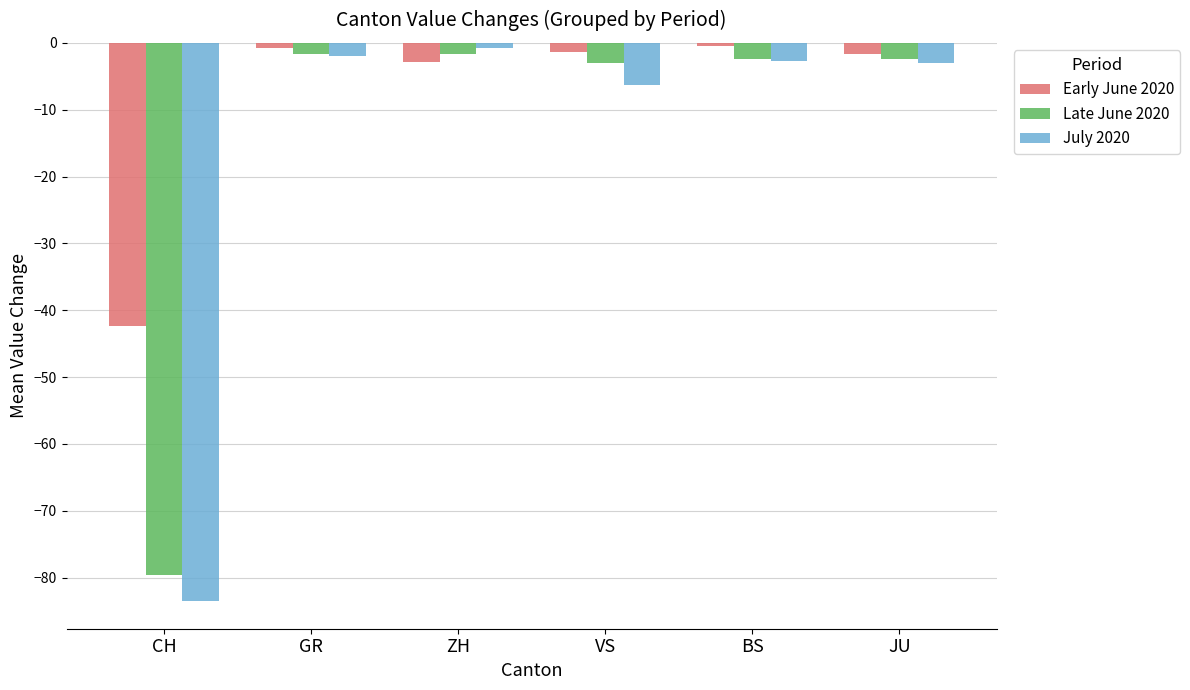

Which label corresponds to the smallest value in the chart?

CH